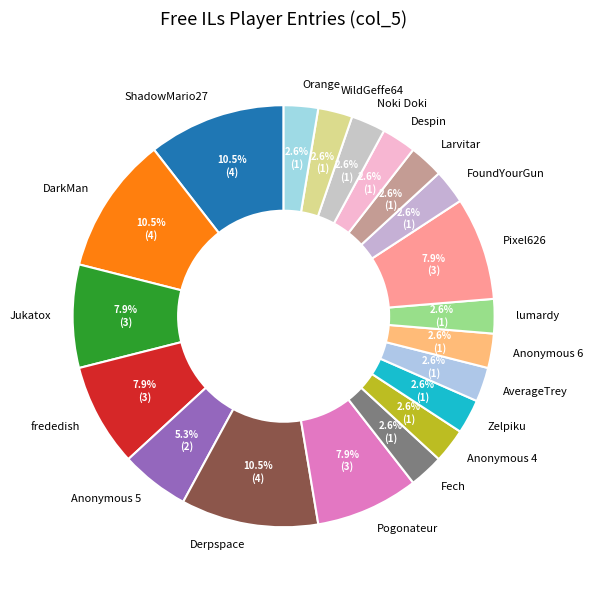

How many slices are in this pie chart?

20